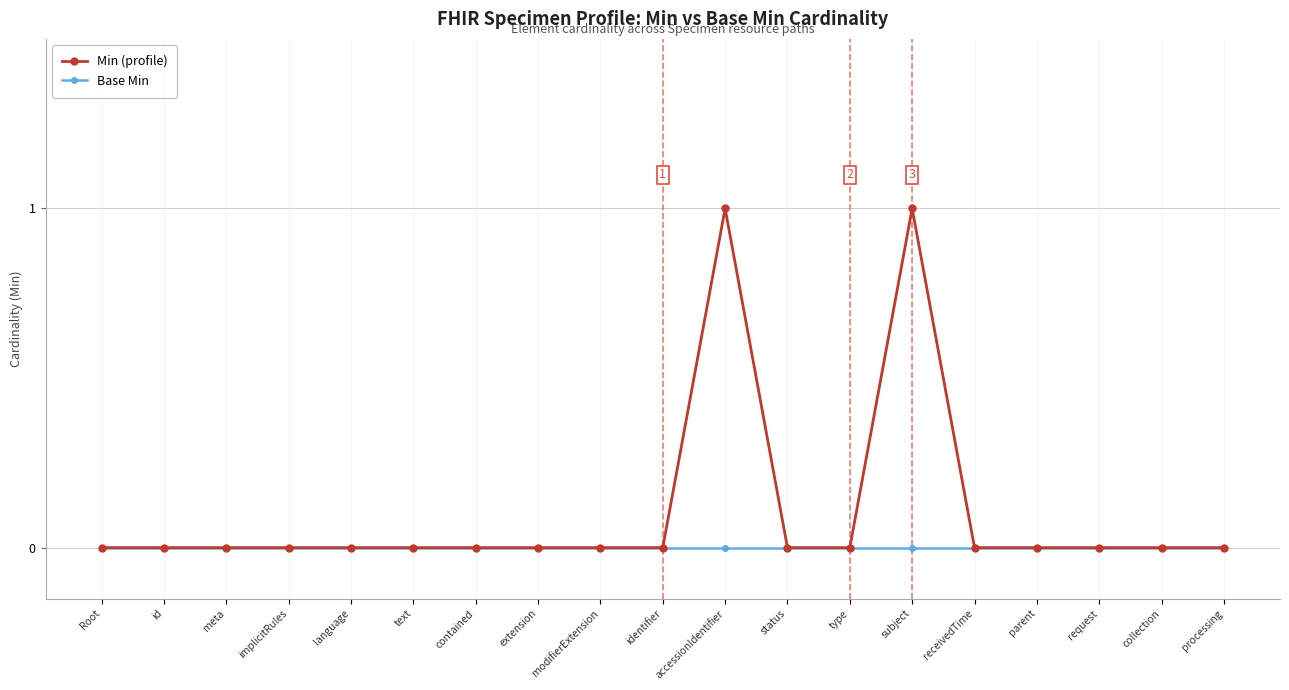

Which series has the largest range (max minus min)?

Min (profile)